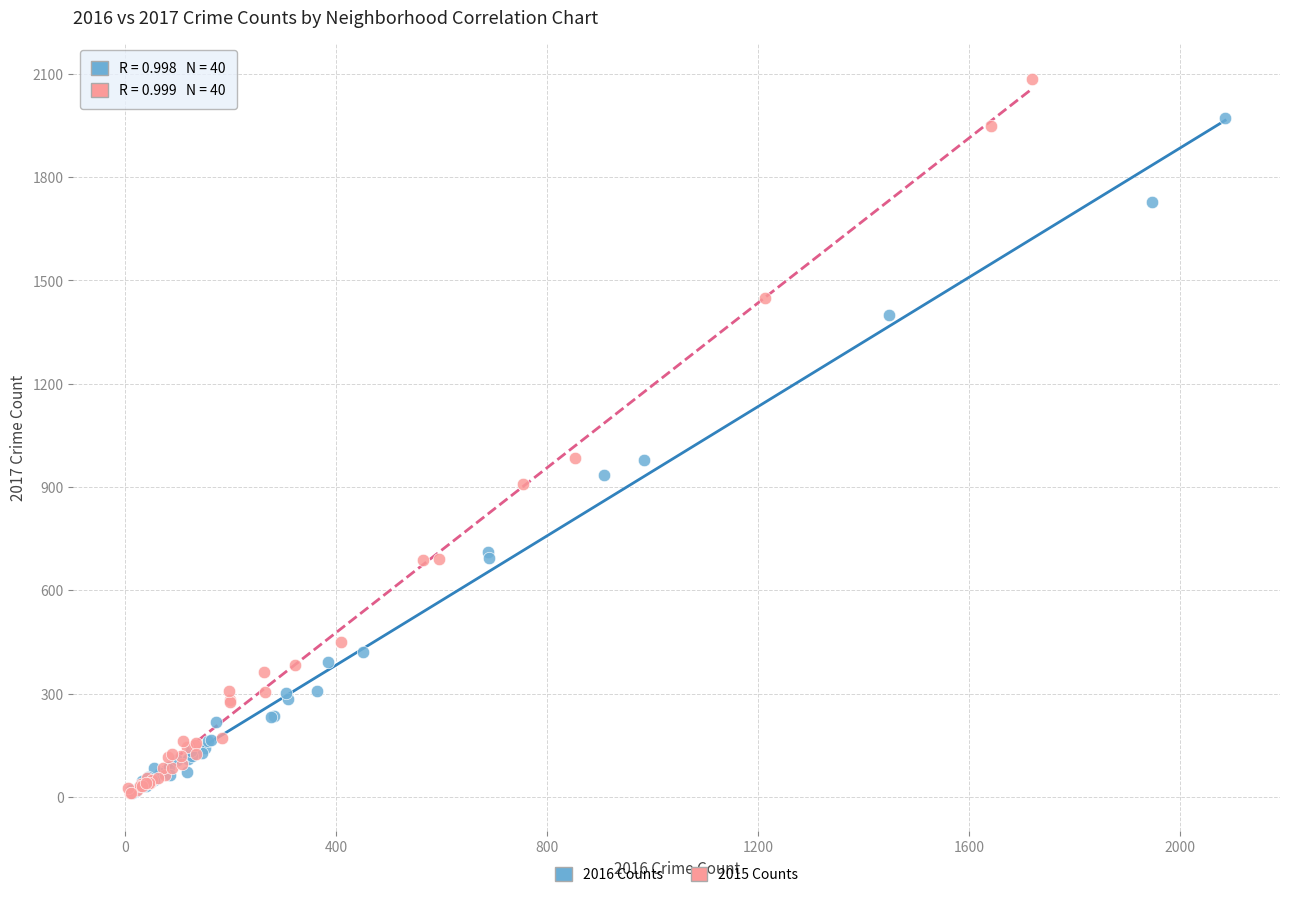

Which series contains the highest Y value?

2015 Counts